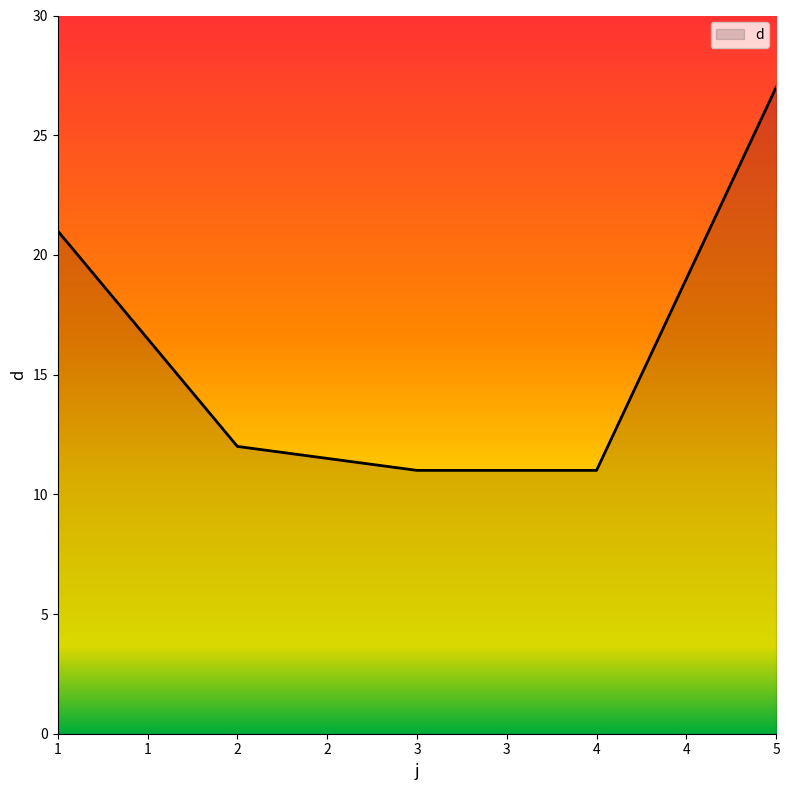

Reading left to right, what are all the values shown in this chart?

1=21	2=12	3=11	4=11	5=27